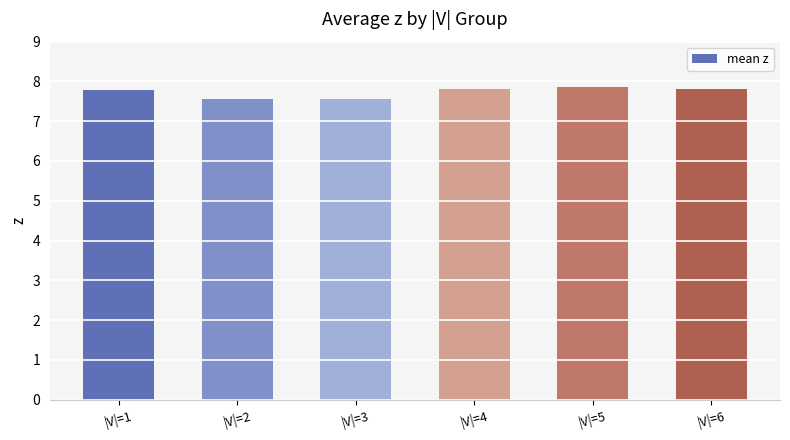

What is the value of the 4th bar from the left?

7.8